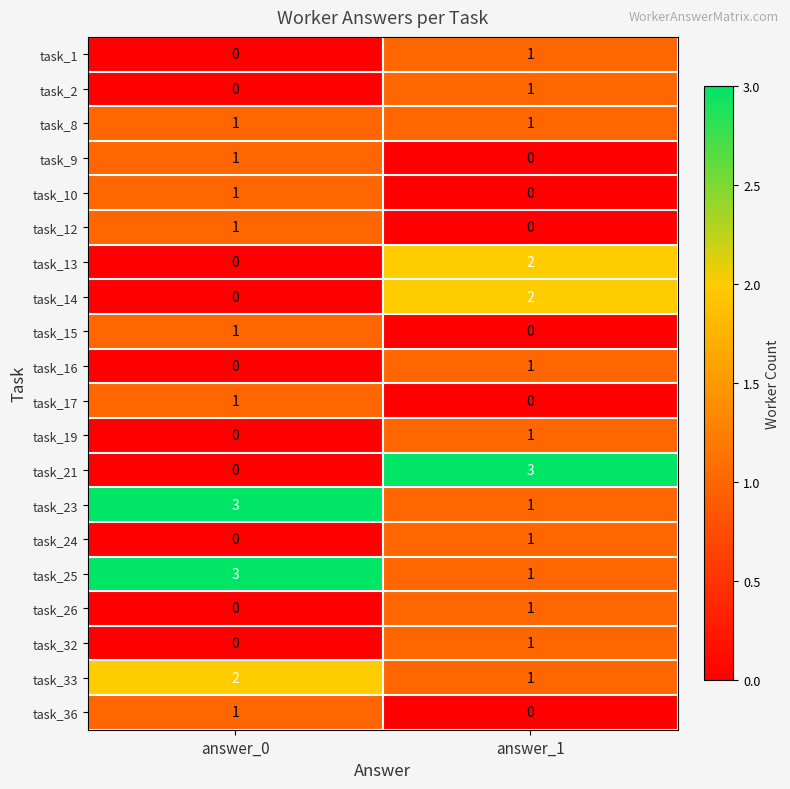

How many distinct data groups are displayed?

20